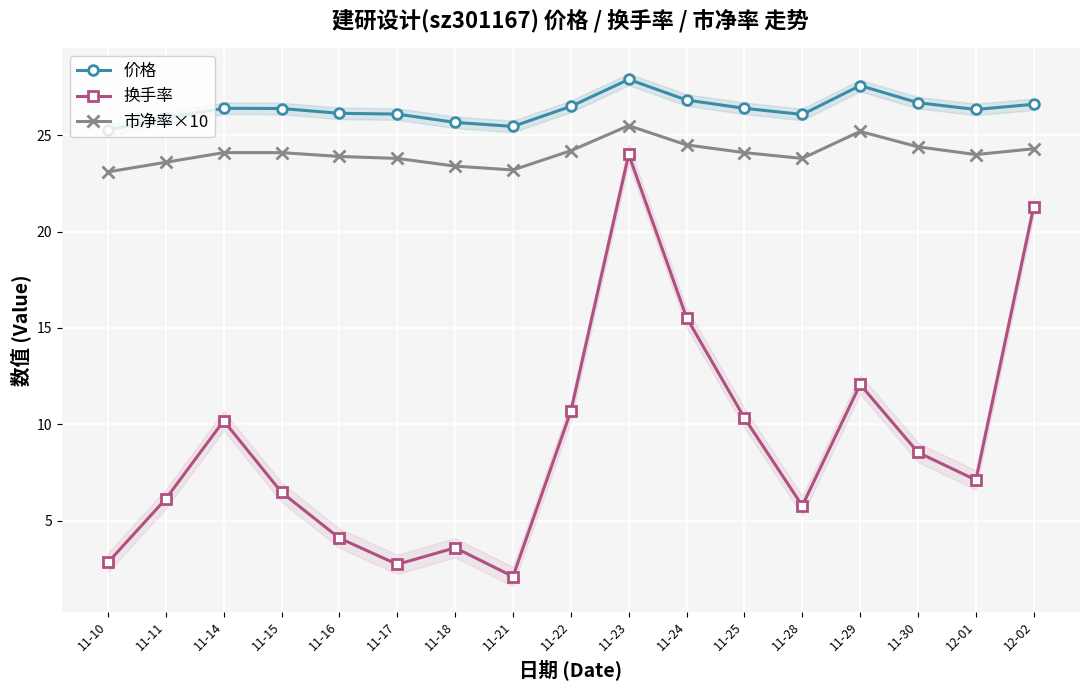

True or false: 市净率×10 and 价格 intersect in this chart.

False